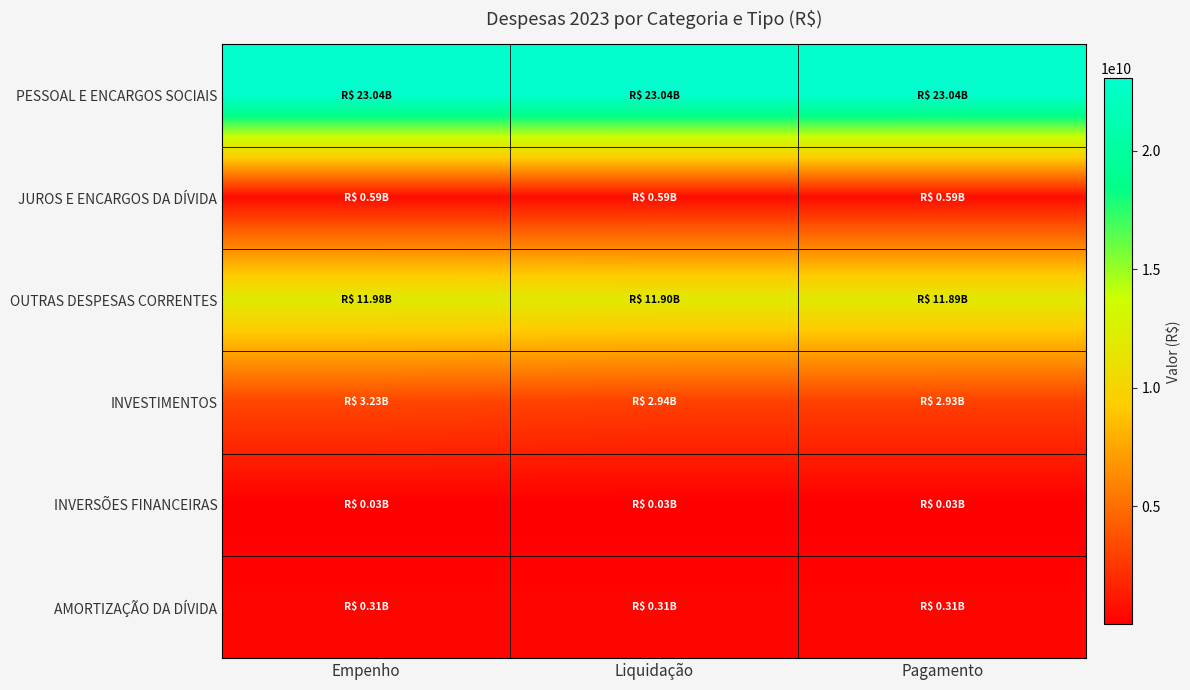

At how many categories does at least one series exceed 18423253836?

3